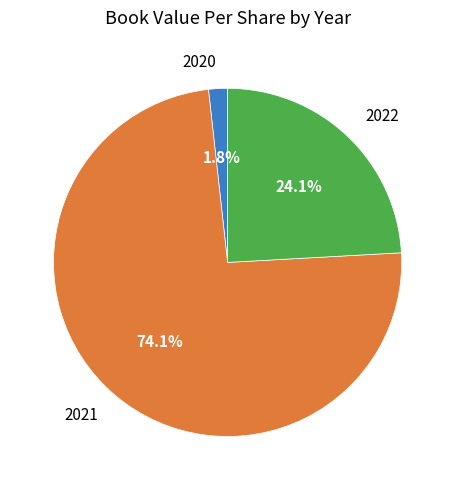

To the nearest percent, what is the difference between the largest and smallest slice percentages?

72%